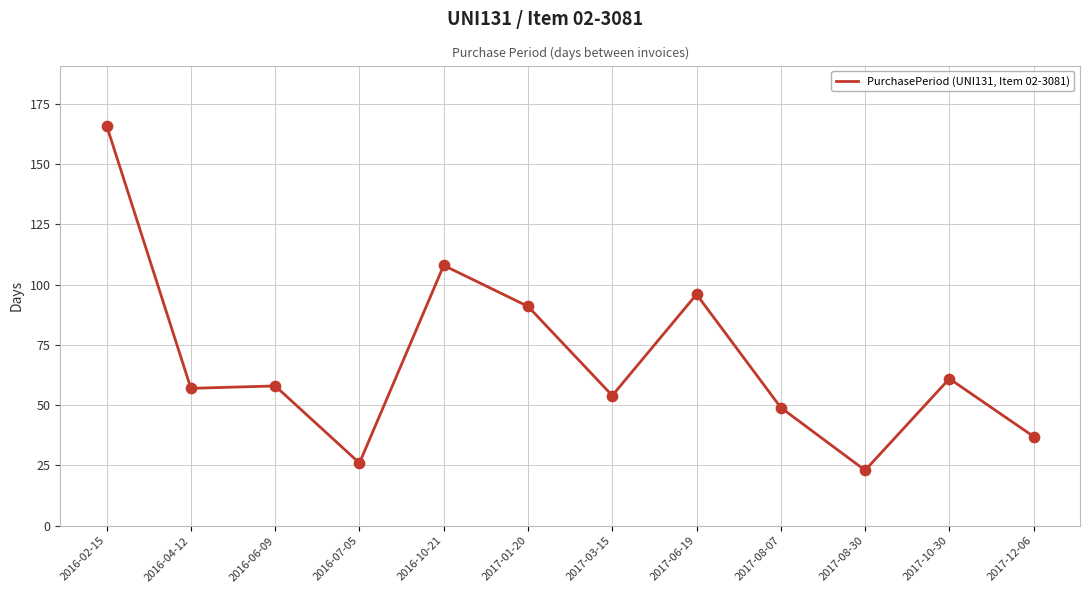

What is the change in value from 2016-02-15 to 2017-10-30?

-105